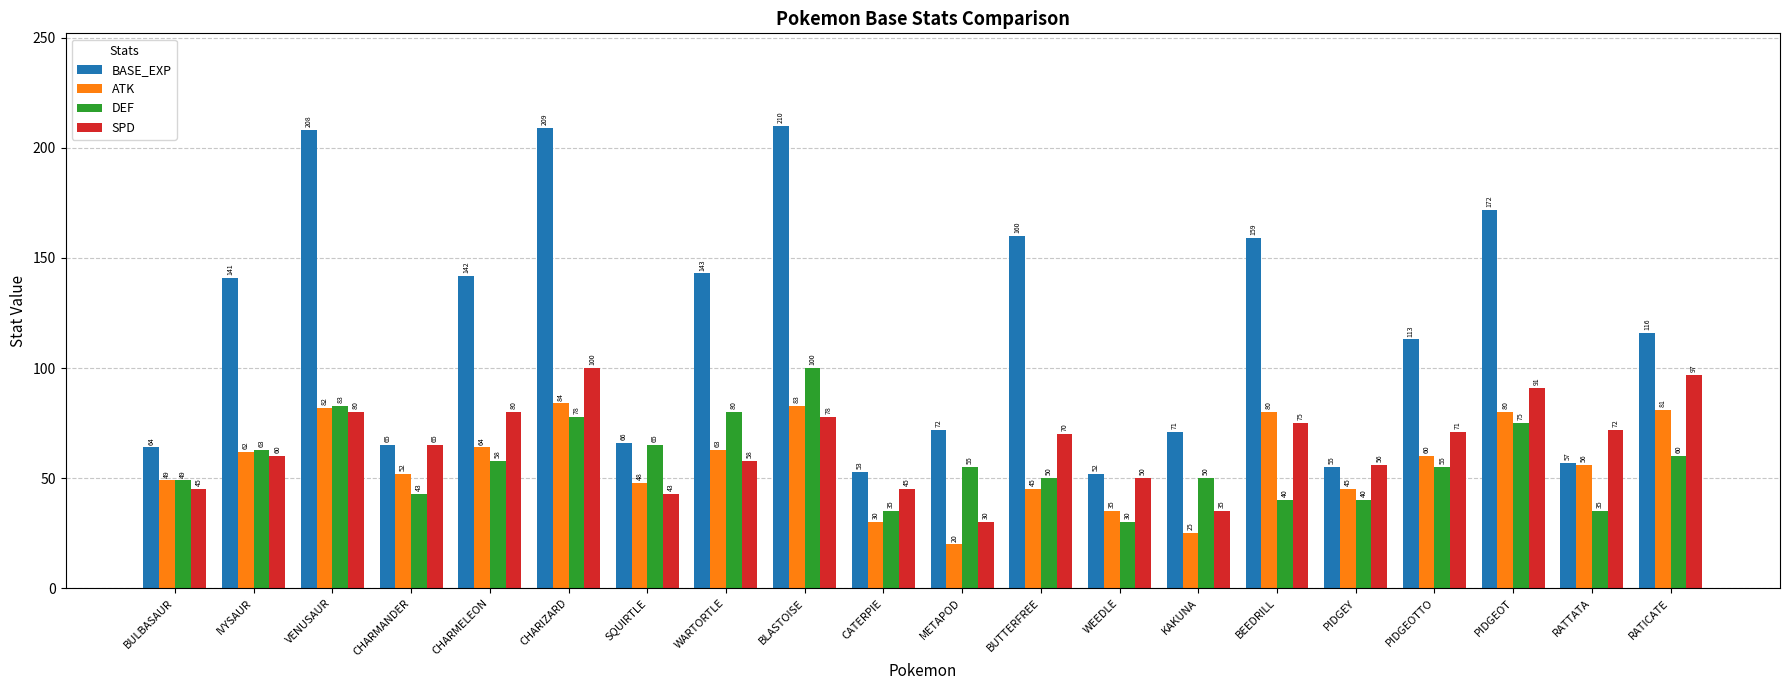

Does the chart contain stacked bars?

No